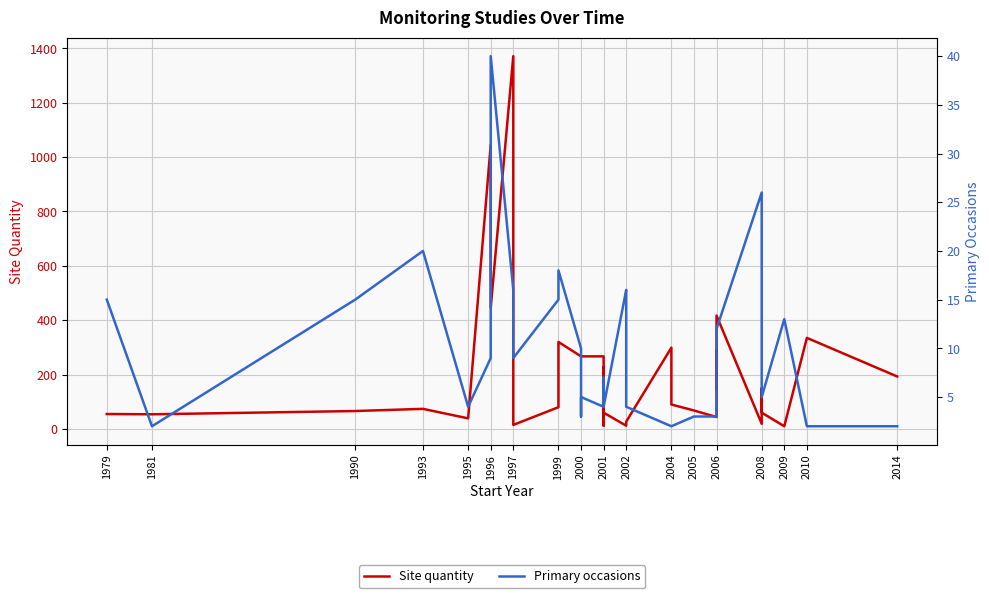

Reading right to left, extract all data points from this chart.

Site quantity: 193	193	193	335	10	10	10	10	60	150	19	417	147	289	44	68	90	299	27	14	12	60	227	12	267	267	267	267	320	320	80	15	1371	446	1045	39	74	66	54	55
Primary occasions: 2	2	2	2	13	13	13	13	5	7	26	12	3	3	3	3	2	2	4	15	16	4	7	4	4	5	3	10	18	18	15	9	16	40	9	4	20	15	2	15